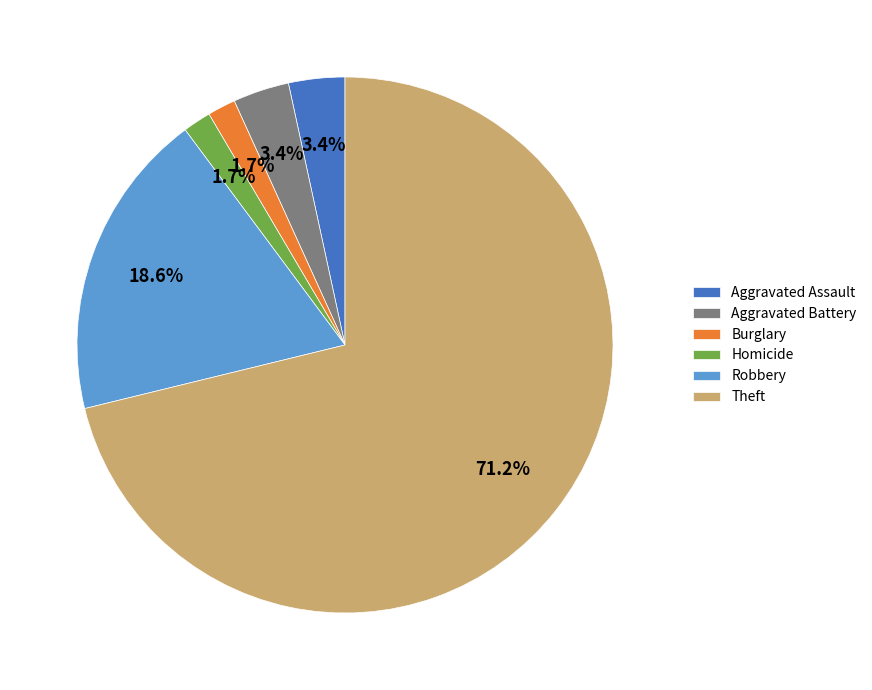

What portion of the pie excludes Theft?

28.8%